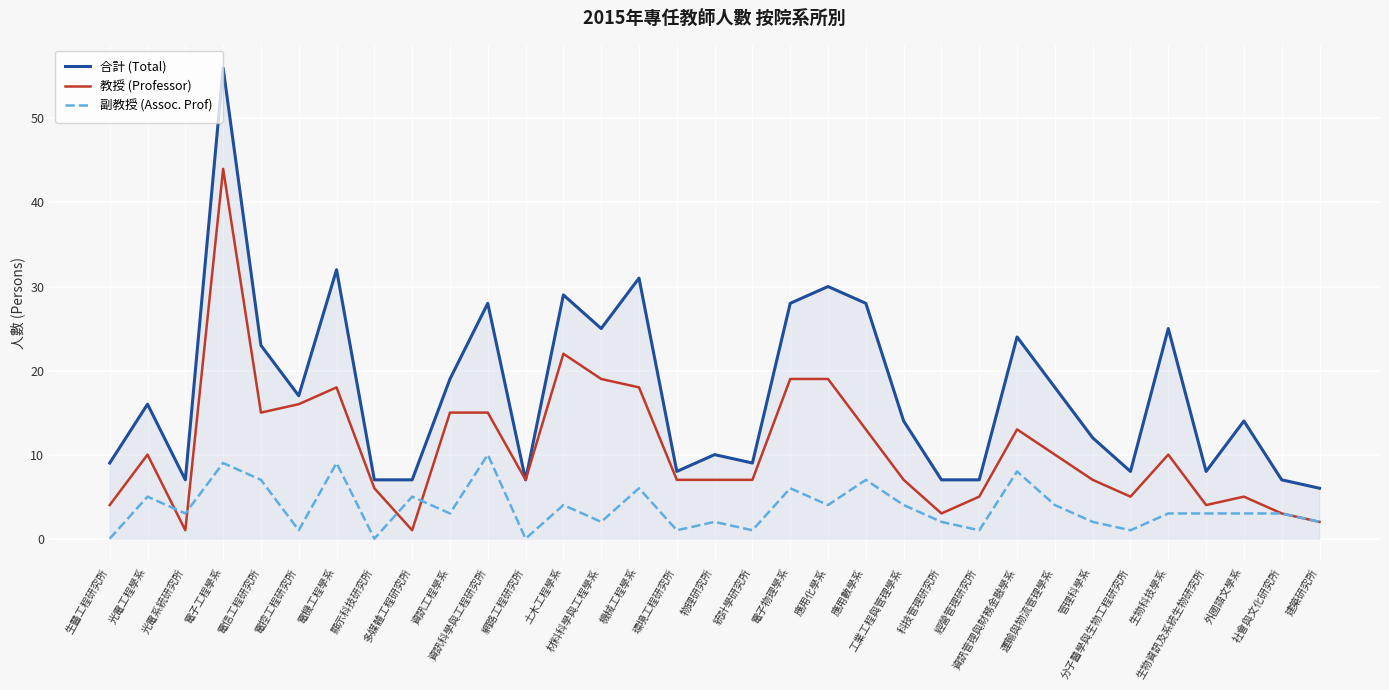

Is the value of 合計 (Total) at 生物資訊及系統生物研究所 greater than the value of 教授 (Professor) at 應用數學系?

No